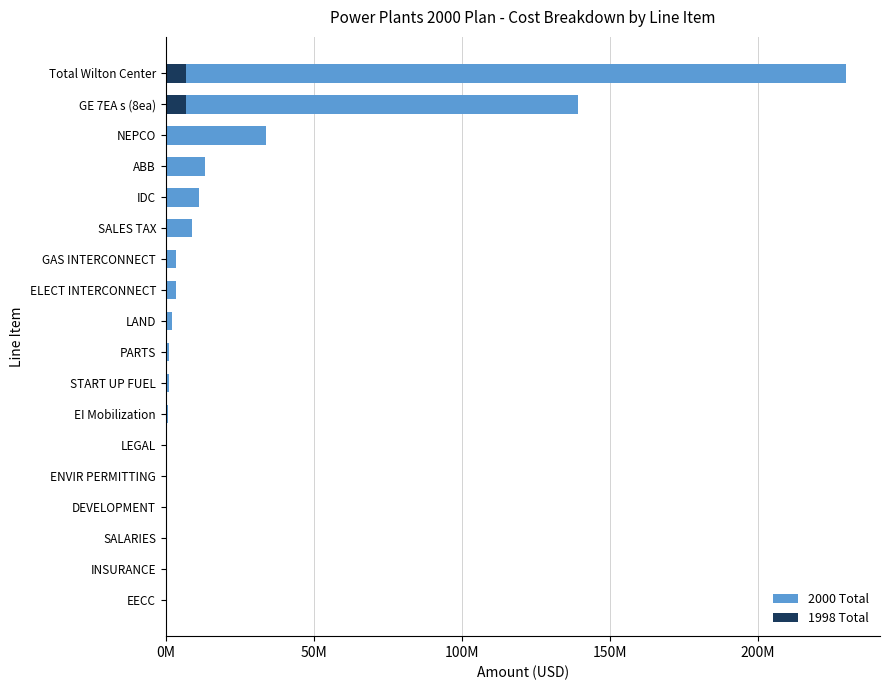

The 1998 Total series shows -2192576 at START UP FUEL. True or false?

False